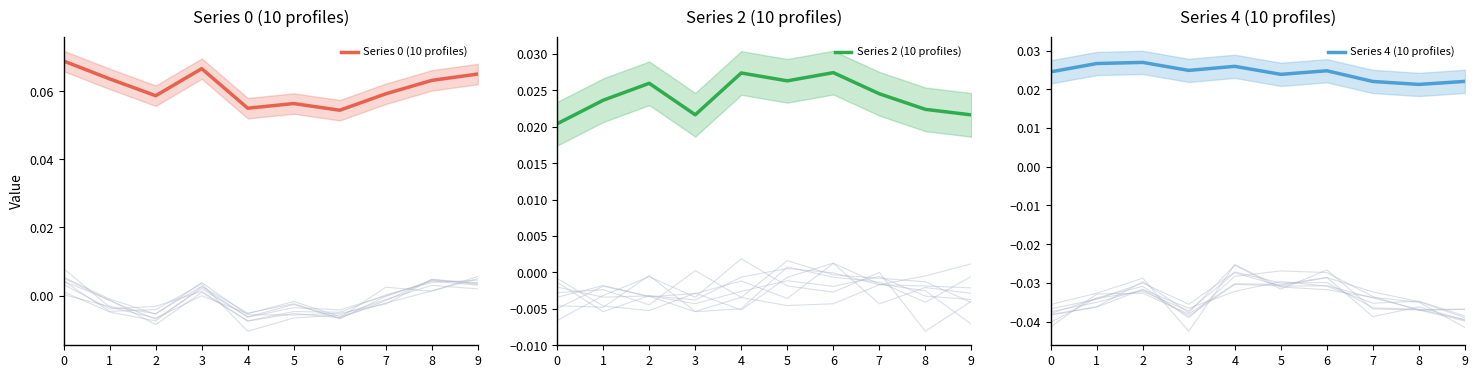

The Series 4 (10 profiles) series shows 0.0 at 3. True or false?

True